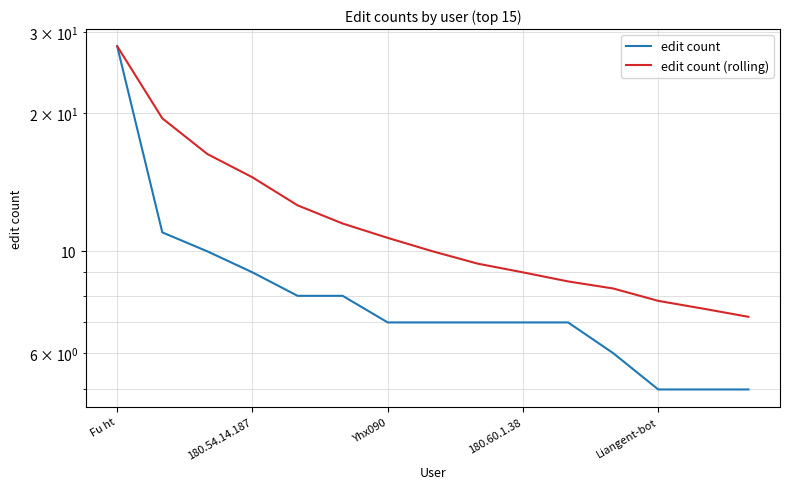

Which series has the largest range (max minus min)?

edit count